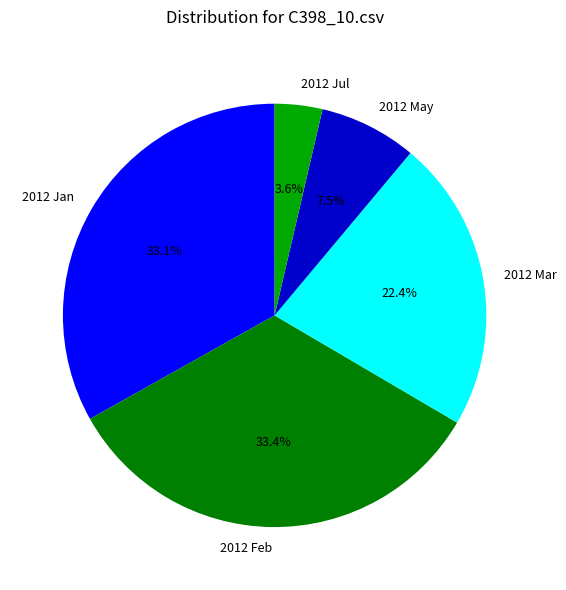

Is there a majority slice in this chart?

No